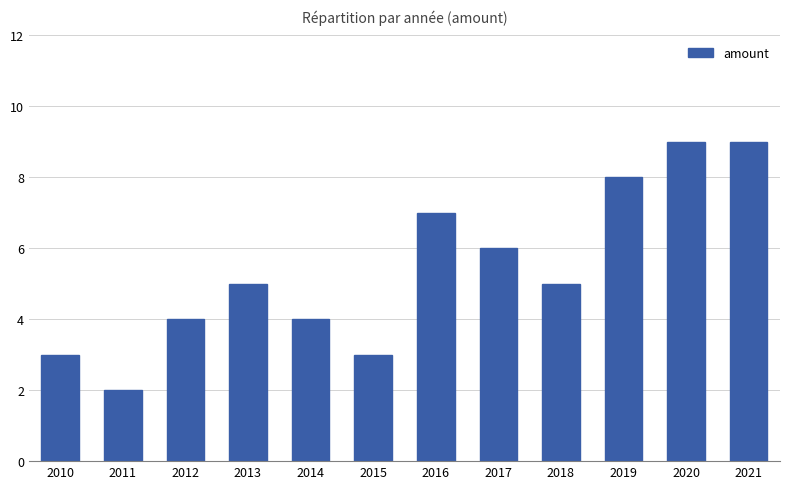

What is the greatest value displayed?

9